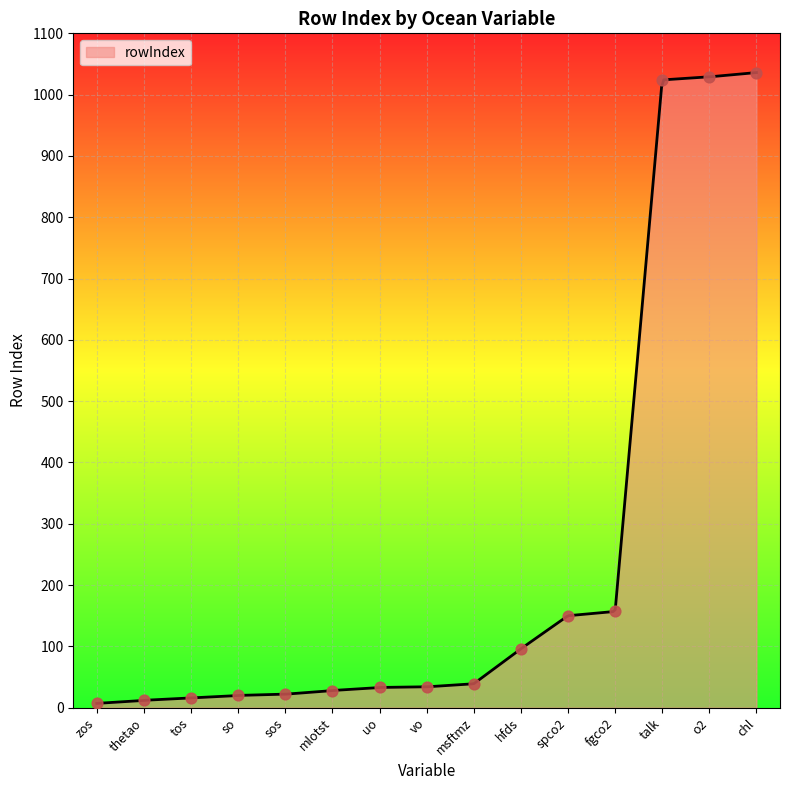

Which has a higher value, msftmz or mlotst?

msftmz